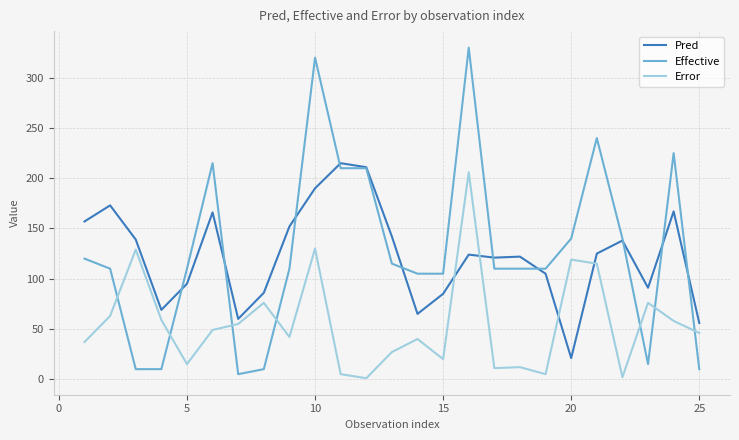

Which series ends up on top after the final intersection of Error and Effective?

Error